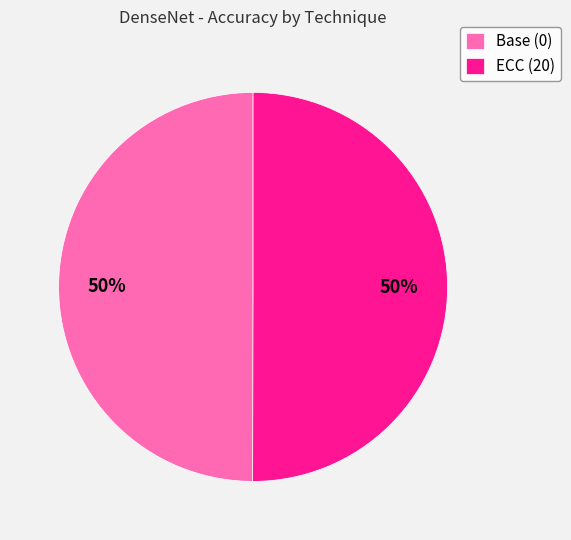

What percentage is the ECC (20) slice, to the nearest percent?

50%